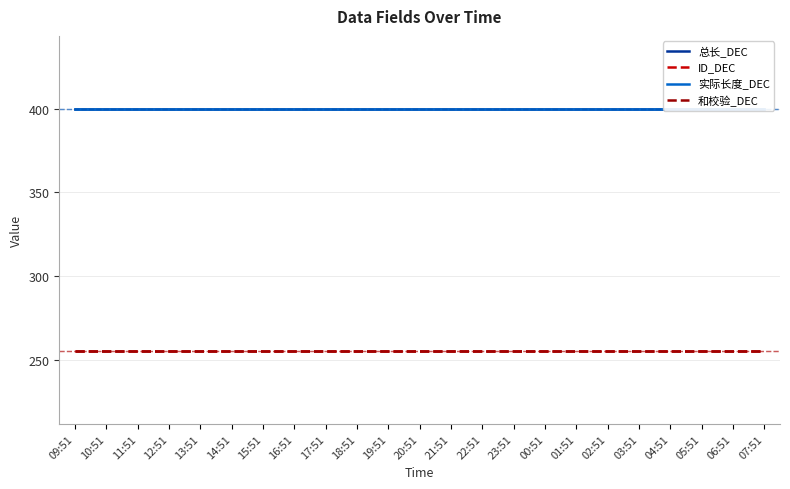

The 总长_DEC series shows 257 at 18:51. True or false?

False